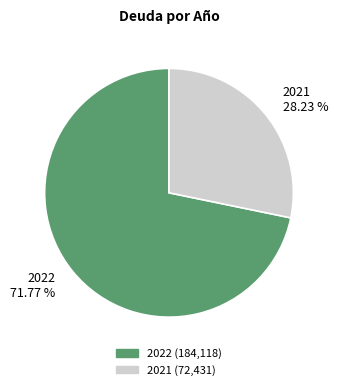

To the nearest percent, what percentage of the pie is 2021?

28%